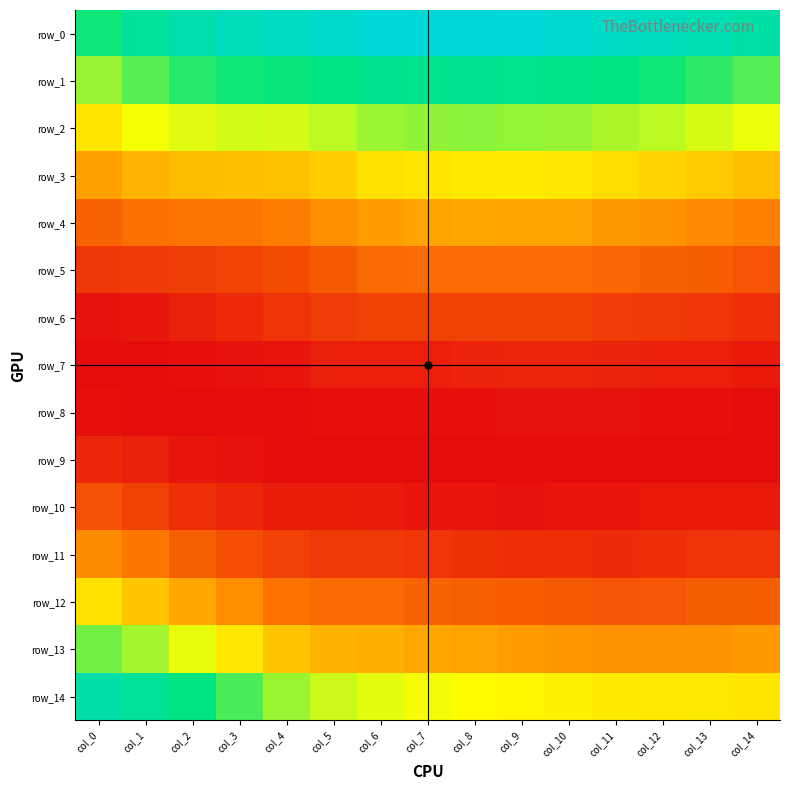

Reading right to left, list all the values displayed in this chart.

row_0: col_14=0.1	col_13=0.1	col_12=0.1	col_11=0.1	col_10=0.1	col_9=0.1	col_8=0.1	col_7=0.1	col_6=0.1	col_5=0.1	col_4=0.1	col_3=0.1	col_2=0.1	col_1=0.1	col_0=0.1
row_1: col_14=0.1	col_13=0.1	col_12=0.1	col_11=0.1	col_10=0.1	col_9=0.1	col_8=0.1	col_7=0.1	col_6=0.1	col_5=0.1	col_4=0.1	col_3=0.1	col_2=0.1	col_1=0.1	col_0=0.0
row_2: col_14=0.0	col_13=0.0	col_12=0.0	col_11=0.0	col_10=0.0	col_9=0.0	col_8=0.0	col_7=0.0	col_6=0.0	col_5=0.0	col_4=0.0	col_3=0.0	col_2=0.0	col_1=0.0	col_0=0.0
row_3: col_14=0.0	col_13=0.0	col_12=0.0	col_11=0.0	col_10=0.0	col_9=0.0	col_8=0.0	col_7=0.0	col_6=0.0	col_5=0.0	col_4=0.0	col_3=0.0	col_2=0.0	col_1=0.0	col_0=0.0
row_4: col_14=0.0	col_13=0.0	col_12=0.0	col_11=0.0	col_10=0.0	col_9=0.0	col_8=0.0	col_7=0.0	col_6=0.0	col_5=0.0	col_4=0.0	col_3=0.0	col_2=0.0	col_1=0.0	col_0=0.0
row_5: col_14=0.0	col_13=0.0	col_12=0.0	col_11=0.0	col_10=0.0	col_9=0.0	col_8=0.0	col_7=0.0	col_6=0.0	col_5=0.0	col_4=0.0	col_3=0.0	col_2=0.0	col_1=0.0	col_0=0.0
row_6: col_14=0.0	col_13=0.0	col_12=0.0	col_11=0.0	col_10=0.0	col_9=0.0	col_8=0.0	col_7=0.0	col_6=0.0	col_5=0.0	col_4=0.0	col_3=0.0	col_2=0.0	col_1=0.0	col_0=0.0
row_7: col_14=0.0	col_13=0.0	col_12=0.0	col_11=0.0	col_10=0.0	col_9=0.0	col_8=0.0	col_7=0.0	col_6=0.0	col_5=0.0	col_4=0.0	col_3=0.0	col_2=0.0	col_1=0.0	col_0=0.0
row_8: col_14=0.0	col_13=0.0	col_12=0.0	col_11=0.0	col_10=0.0	col_9=0.0	col_8=0.0	col_7=0.0	col_6=0.0	col_5=0.0	col_4=0.0	col_3=0.0	col_2=0.0	col_1=0.0	col_0=0.0
row_9: col_14=0.0	col_13=0.0	col_12=0.0	col_11=0.0	col_10=0.0	col_9=0.0	col_8=0.0	col_7=0.0	col_6=0.0	col_5=0.0	col_4=0.0	col_3=0.0	col_2=0.0	col_1=0.0	col_0=0.0
row_10: col_14=0.0	col_13=0.0	col_12=0.0	col_11=0.0	col_10=0.0	col_9=0.0	col_8=0.0	col_7=0.0	col_6=0.0	col_5=0.0	col_4=0.0	col_3=0.0	col_2=0.0	col_1=0.0	col_0=0.0
row_11: col_14=0.0	col_13=0.0	col_12=0.0	col_11=0.0	col_10=0.0	col_9=0.0	col_8=0.0	col_7=0.0	col_6=0.0	col_5=0.0	col_4=0.0	col_3=0.0	col_2=0.0	col_1=0.0	col_0=0.0
row_12: col_14=0.0	col_13=0.0	col_12=0.0	col_11=0.0	col_10=0.0	col_9=0.0	col_8=0.0	col_7=0.0	col_6=0.0	col_5=0.0	col_4=0.0	col_3=0.0	col_2=0.0	col_1=0.0	col_0=0.0
row_13: col_14=0.0	col_13=0.0	col_12=0.0	col_11=0.0	col_10=0.0	col_9=0.0	col_8=0.0	col_7=0.0	col_6=0.0	col_5=0.0	col_4=0.0	col_3=0.0	col_2=0.0	col_1=0.0	col_0=0.1
row_14: col_14=0.0	col_13=0.0	col_12=0.0	col_11=0.0	col_10=0.0	col_9=0.0	col_8=0.0	col_7=0.0	col_6=0.0	col_5=0.0	col_4=0.0	col_3=0.1	col_2=0.1	col_1=0.1	col_0=0.1